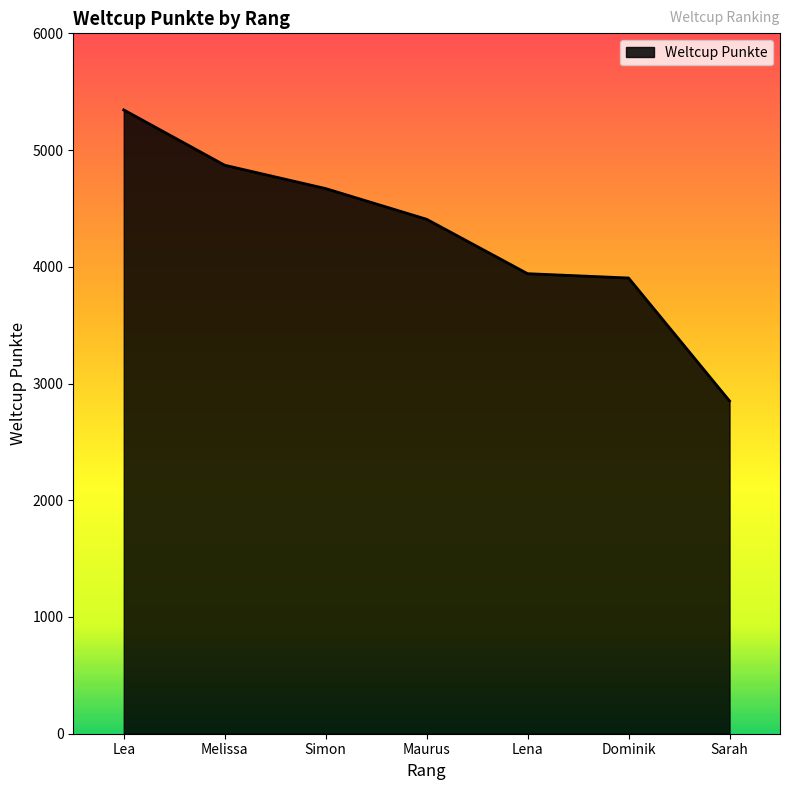

Where does the data first go above 4407?

Lea